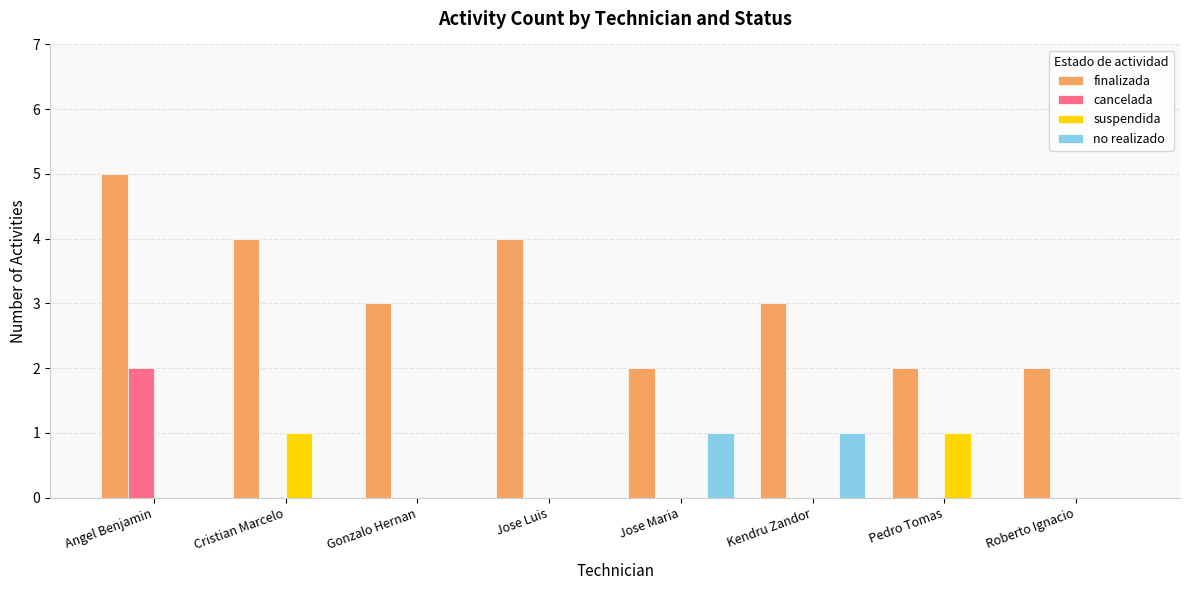

True or false: cancelada has a value of 0 at Gonzalo Hernan.

True